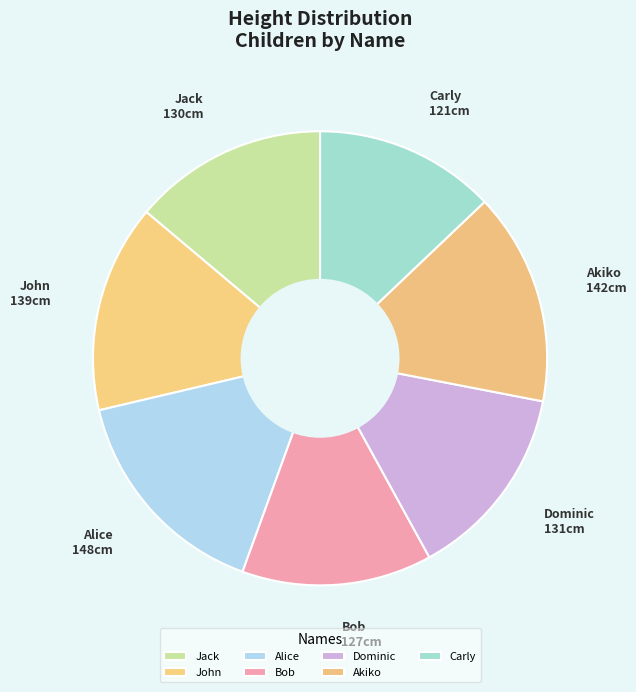

Is it true that Alice is 6% of the pie?

False